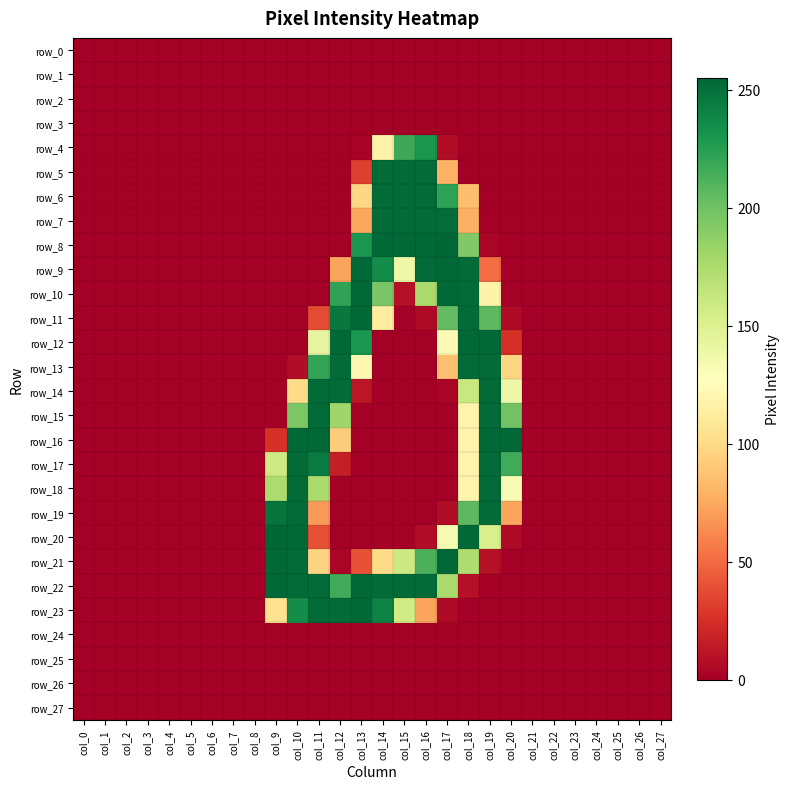

Where is row_12 nearest to the value 127?

col_17